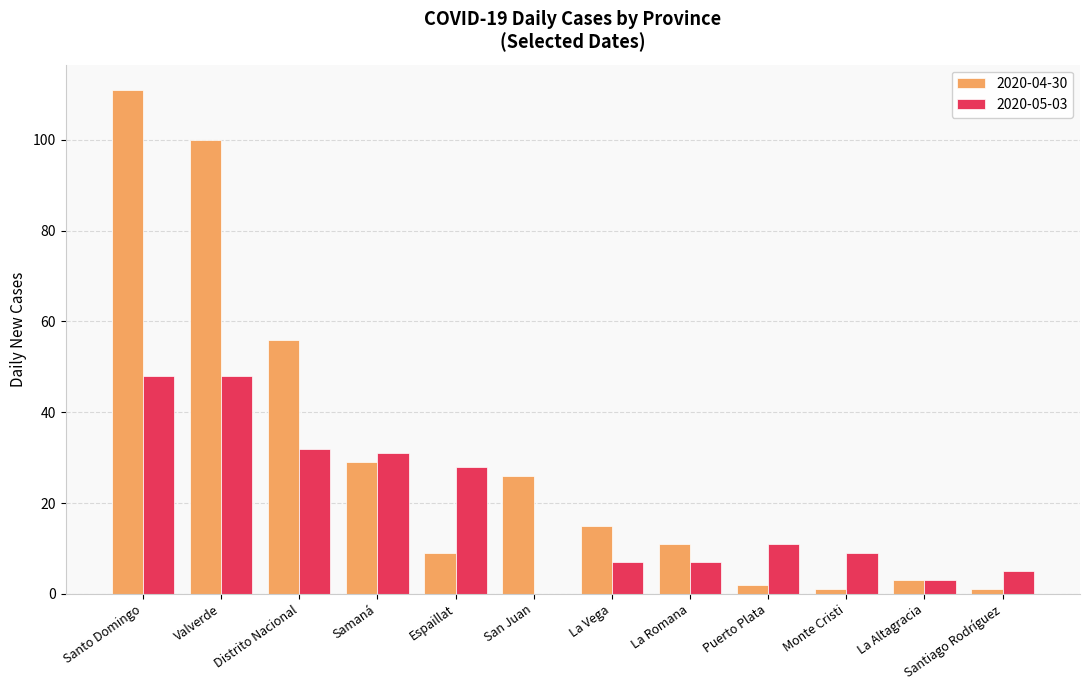

What is the sum of all 2020-04-30 values?

364